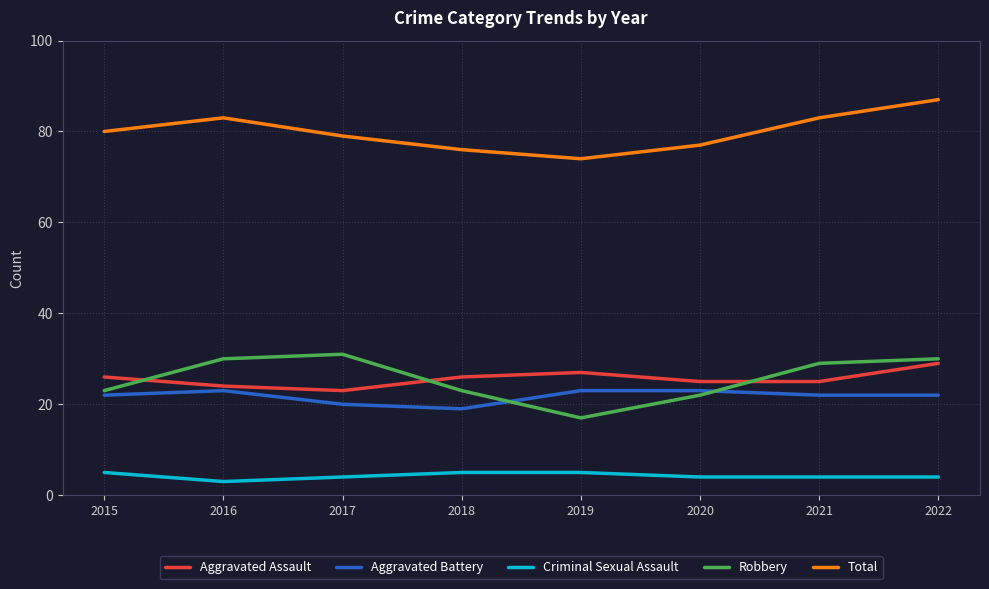

In Total, how many points are higher than both neighbors (excluding endpoints)?

1